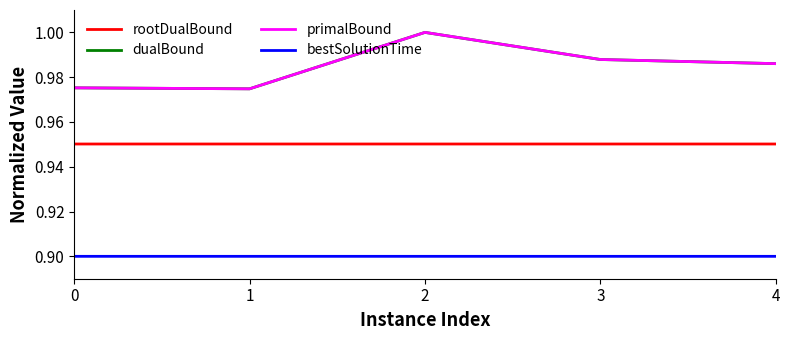

True or false: rootDualBound and dualBound intersect in this chart.

False